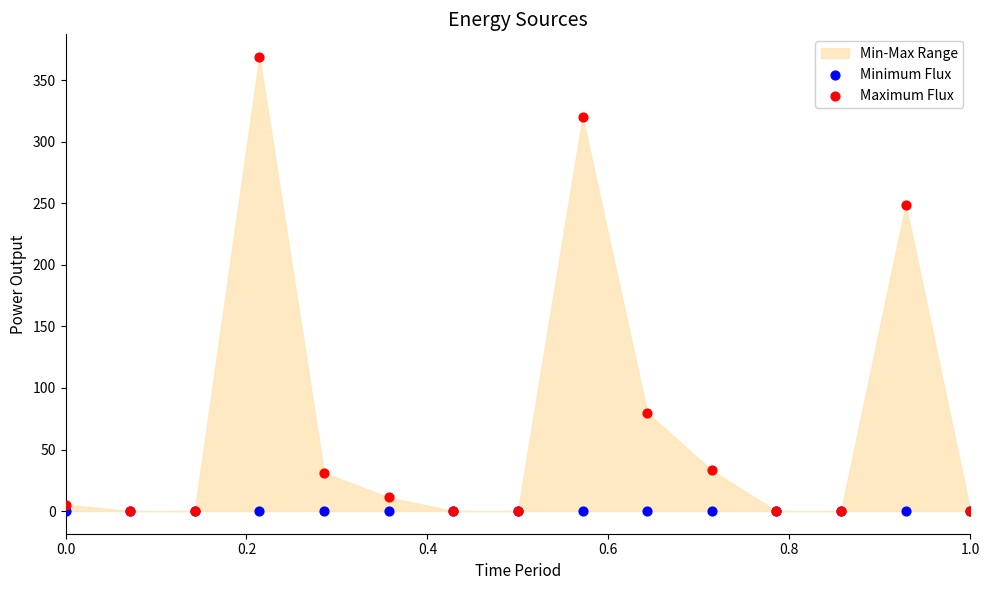

In the Maximum Flux series, what Y value is closest to 184?

249